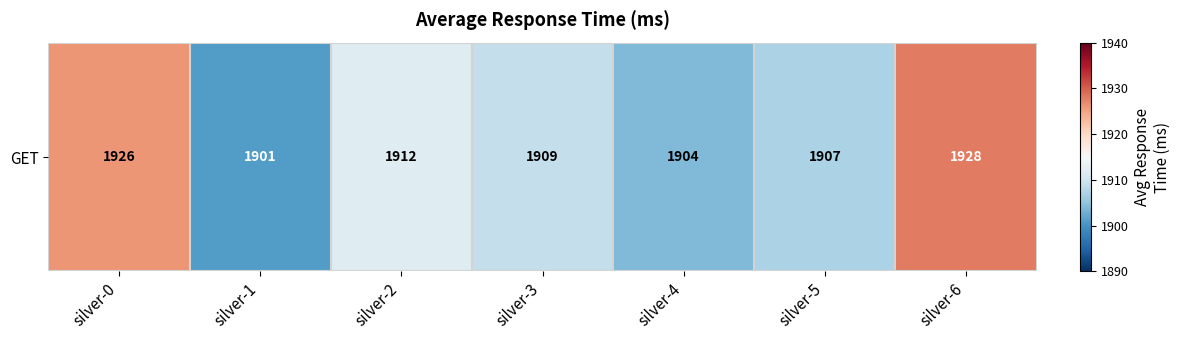

How many distinct data groups are displayed?

1